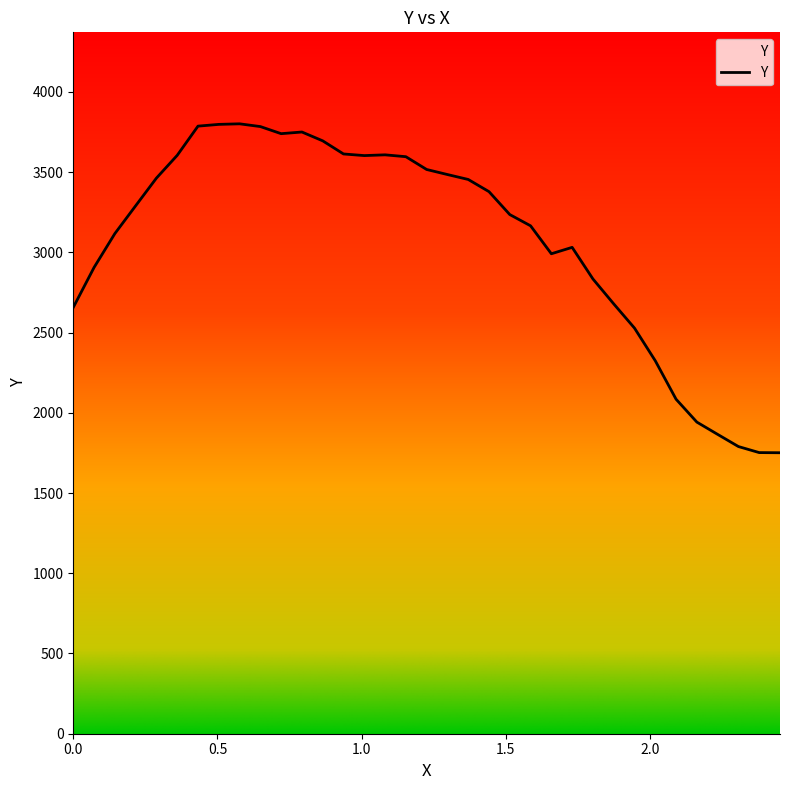

What is the minimum value shown in the chart?

1751.2